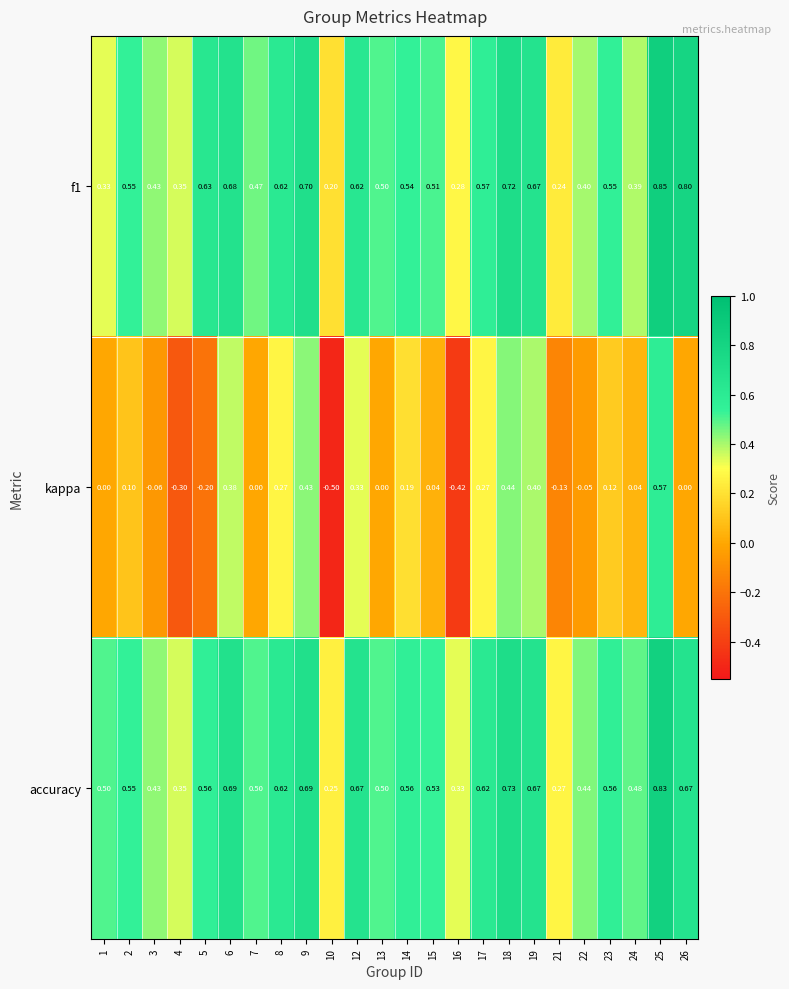

Is the value of f1 at 13 greater than the value of kappa at 1?

Yes